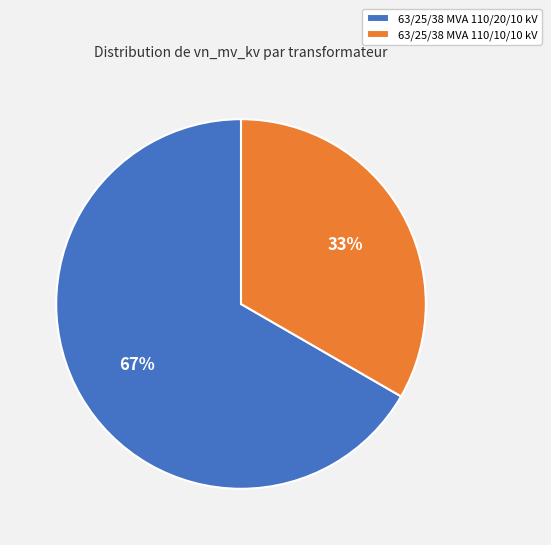

What is the ratio of the value at 63/25/38 MVA 110/10/10 kV to the value at 63/25/38 MVA 110/20/10 kV?

0.5